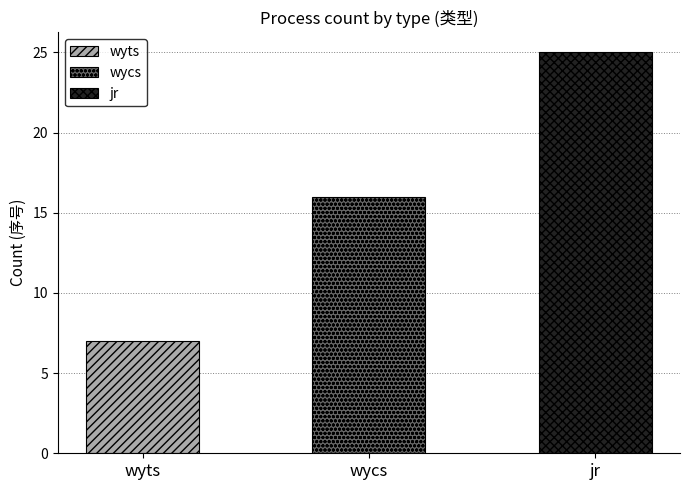

Is it true that the value at wycs is 16?

True